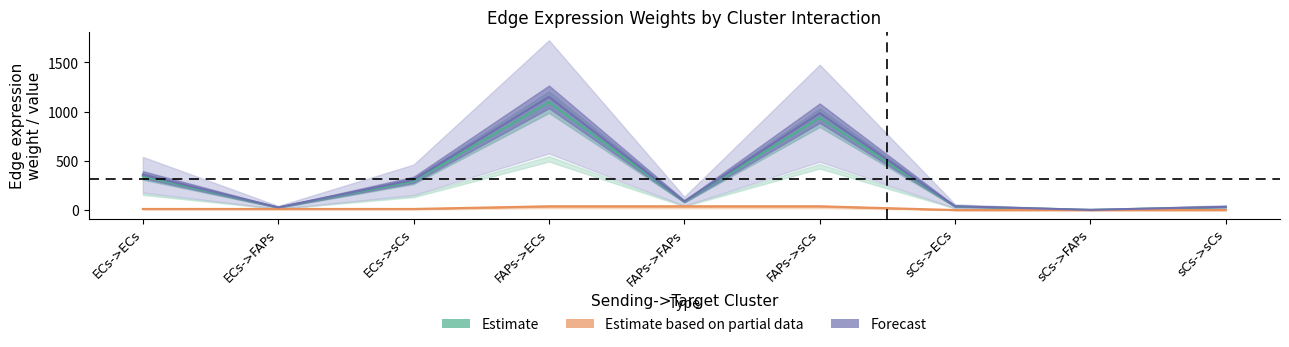

Where does the Estimate based on partial data series first go above 12?

ECs->ECs